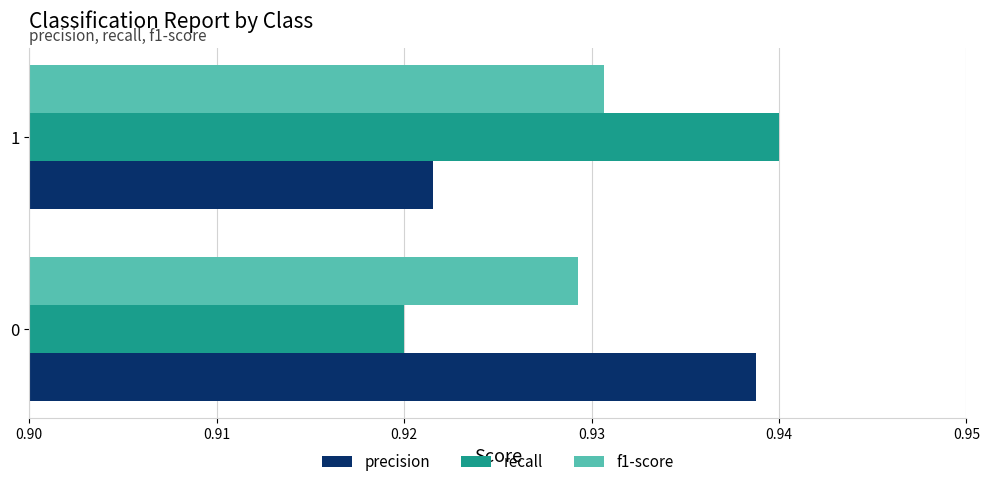

Which series has the widest spread of values?

recall